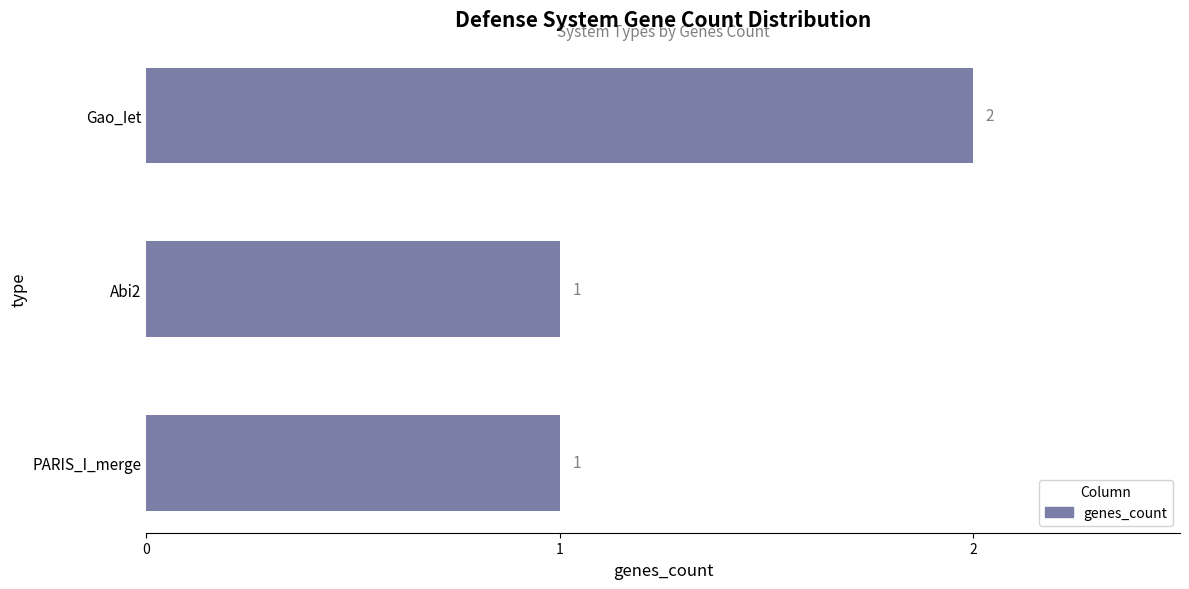

Count the values in the range 1 to 2.

3